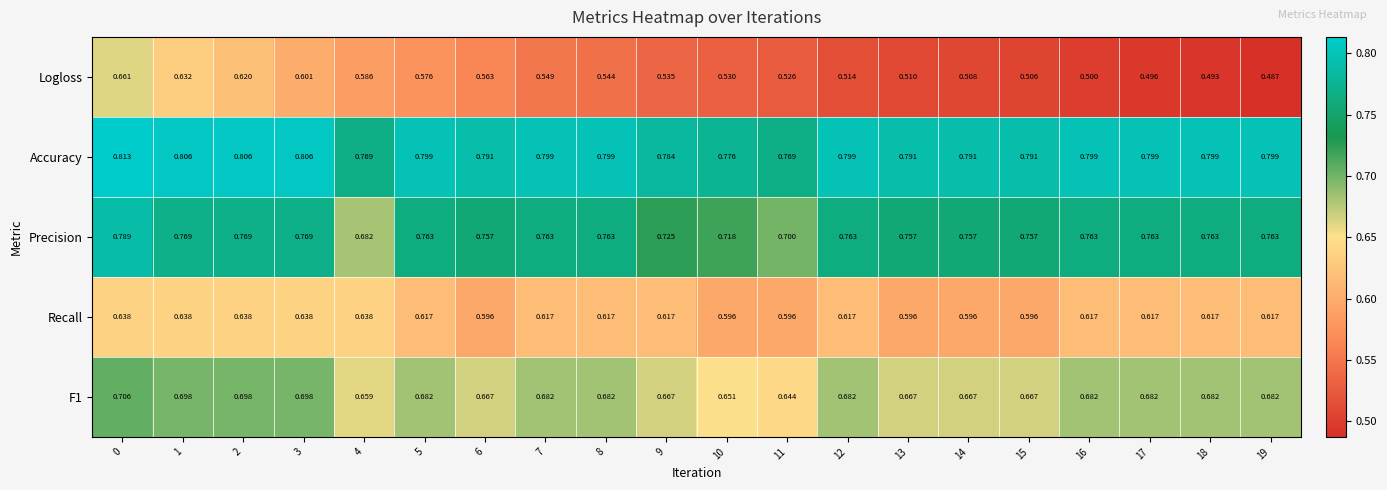

Which series has the widest spread of values?

Logloss